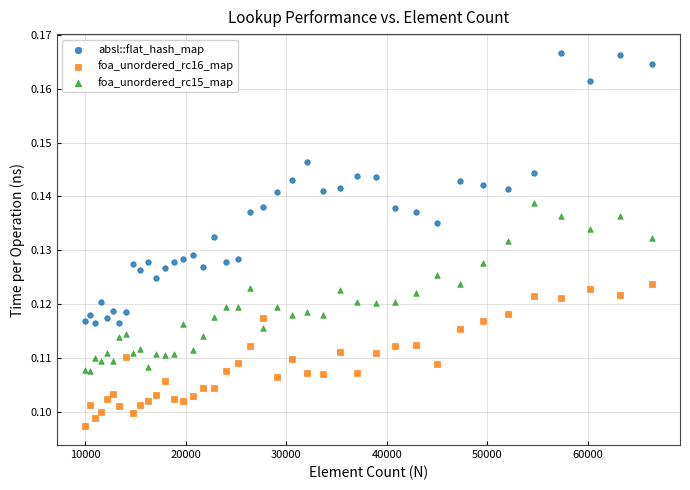

Which series contains the lowest Y value?

foa_unordered_rc16_map